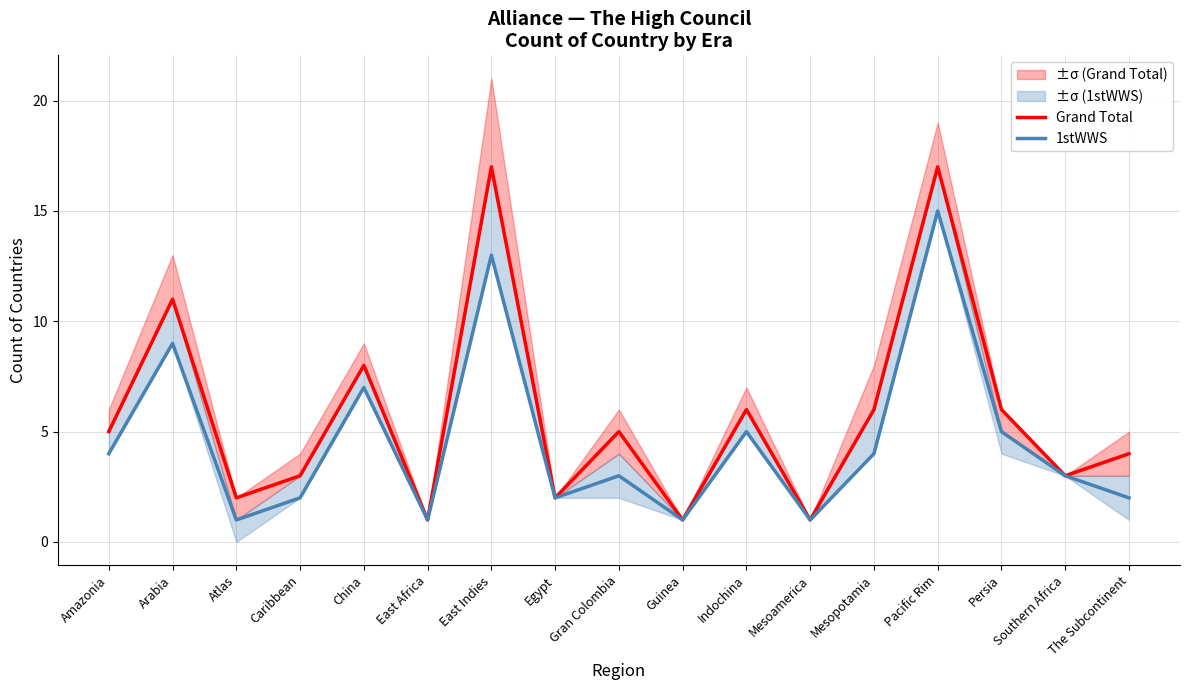

What is the average value of the 1stWWS series?

5